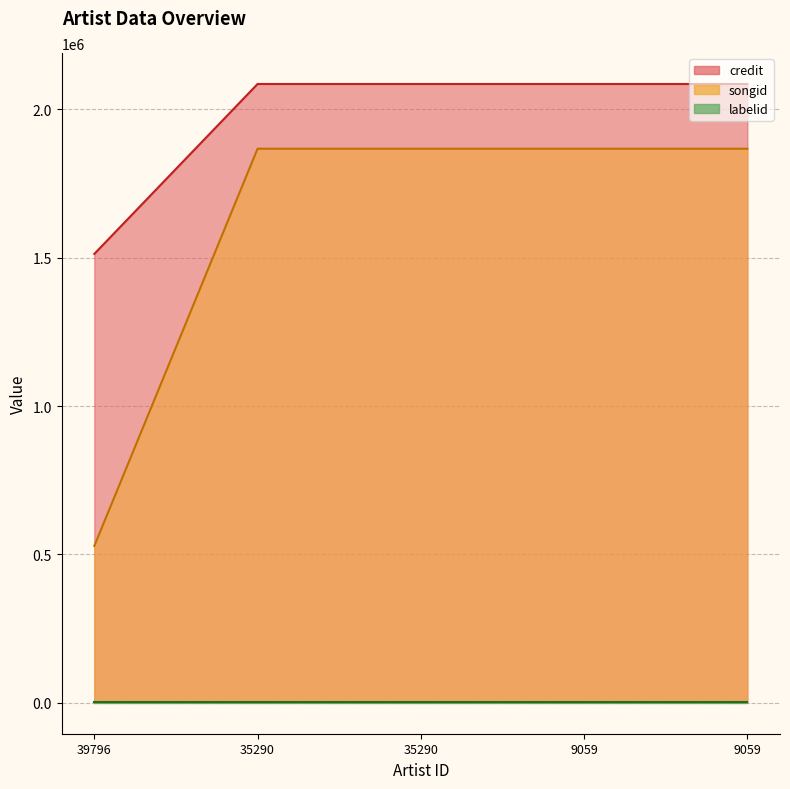

True or false: songid and credit cross at least once.

False